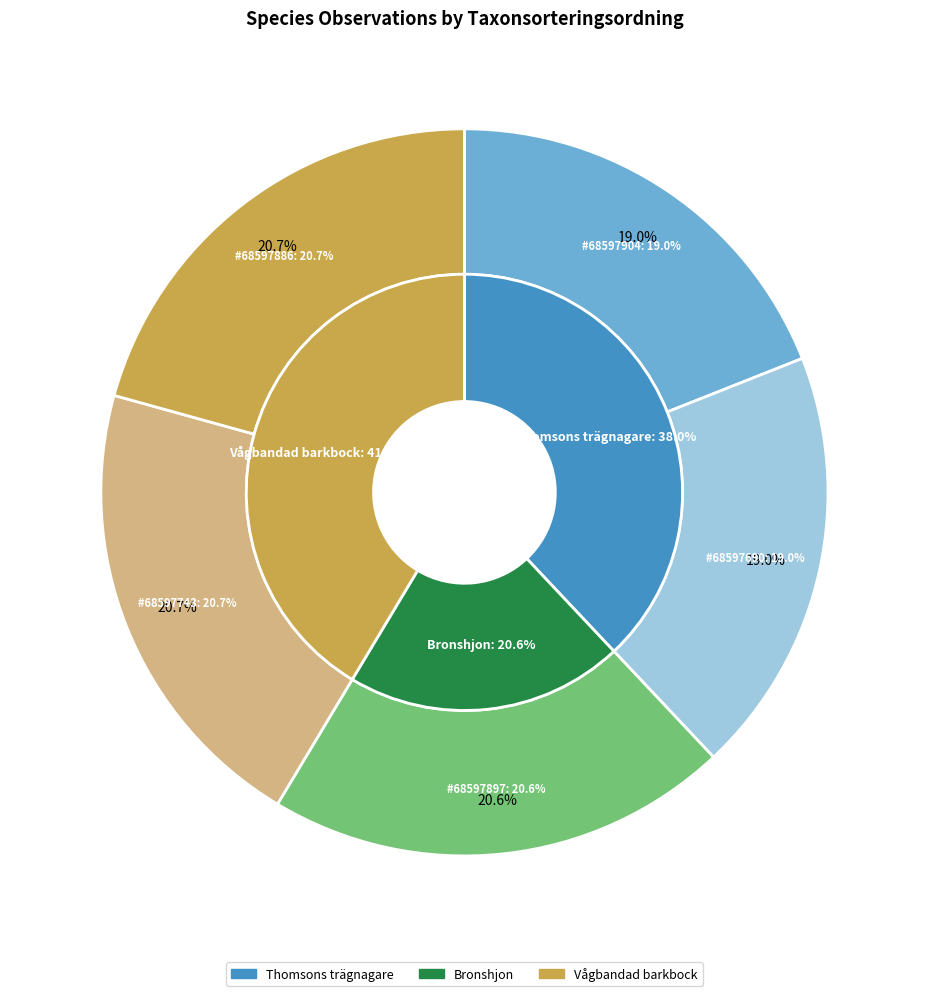

What is the largest slice in the pie chart?

Vågbandad barkbock (68597743)